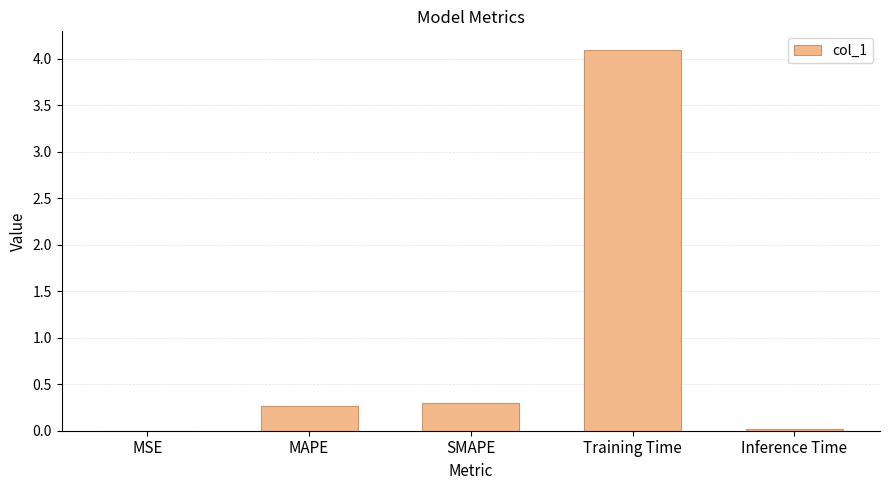

At which category does the chart reach its peak across all series?

Training Time